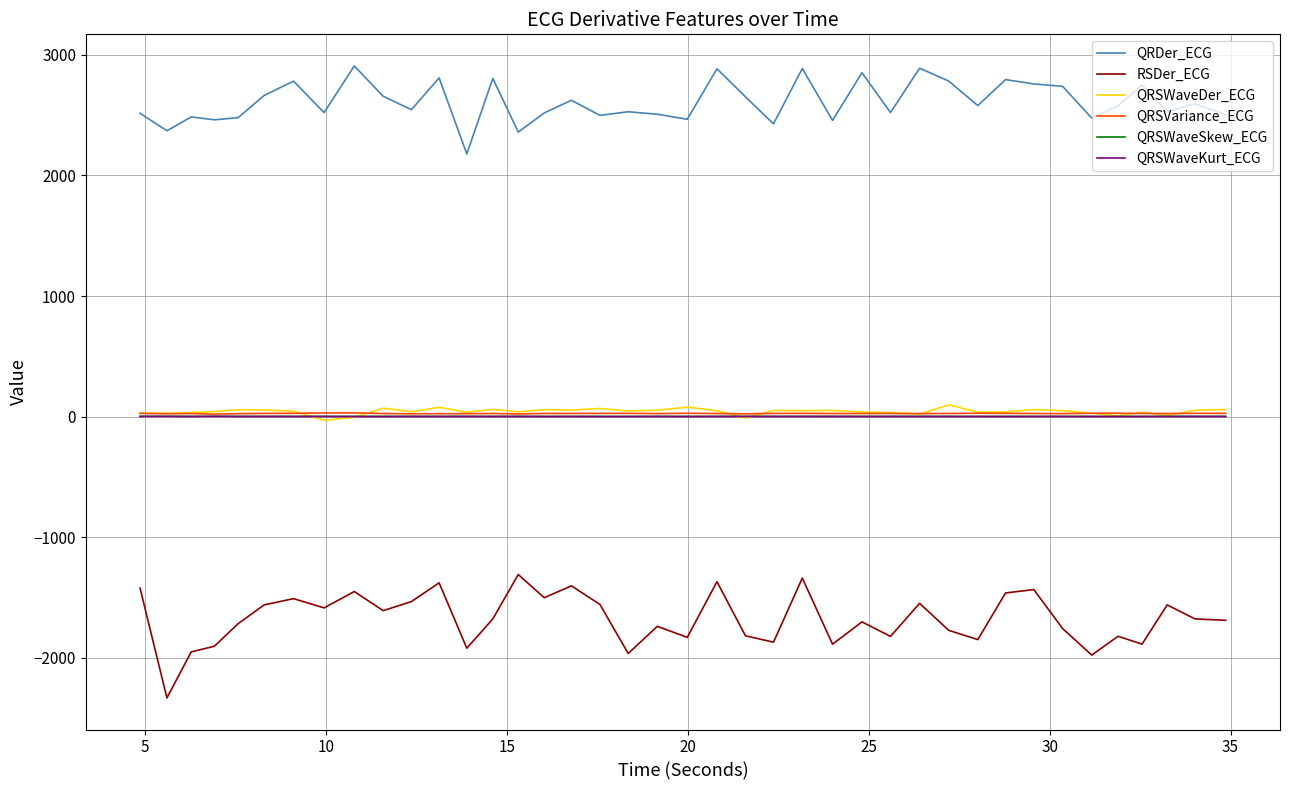

Which series has the largest total across all categories?

QRDer_ECG